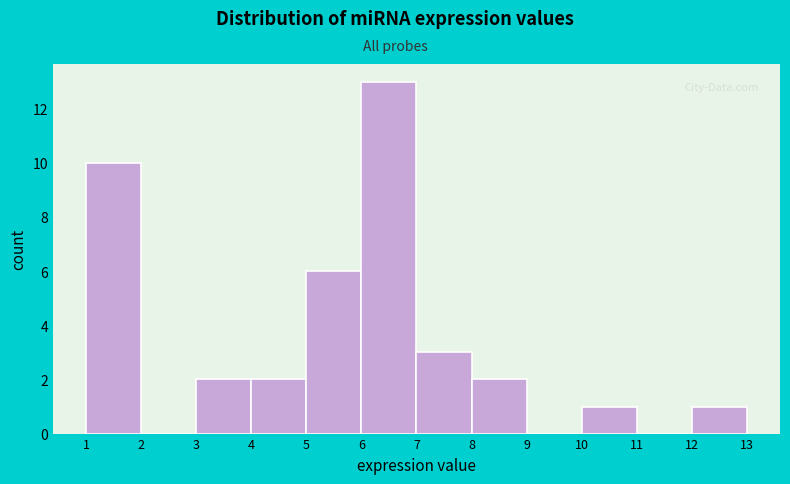

Which range on the x-axis has the tallest bar?

6 to 7